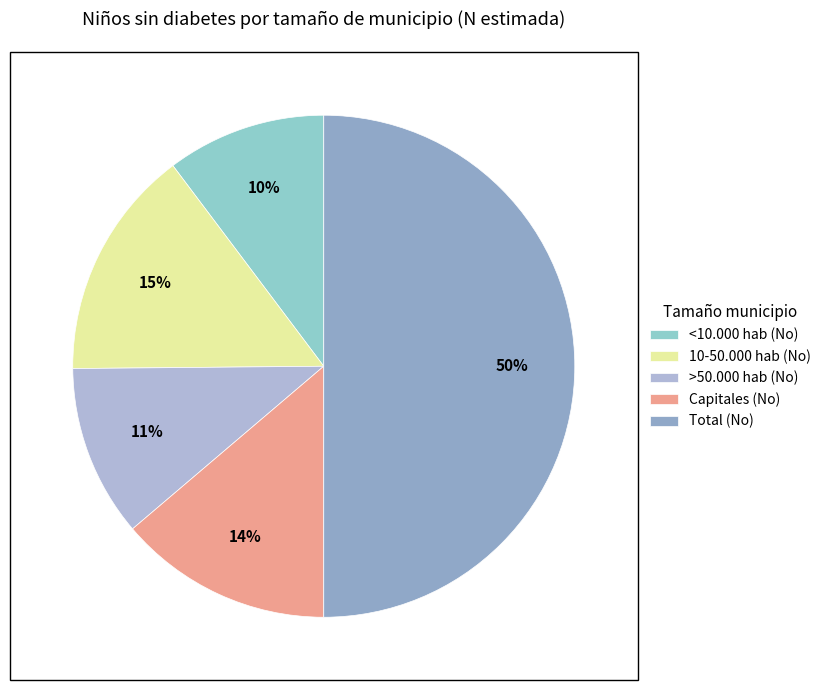

To the nearest percent, what is the difference between the 10-50.000 hab (No) and Capitales (No) slice percentages?

1%